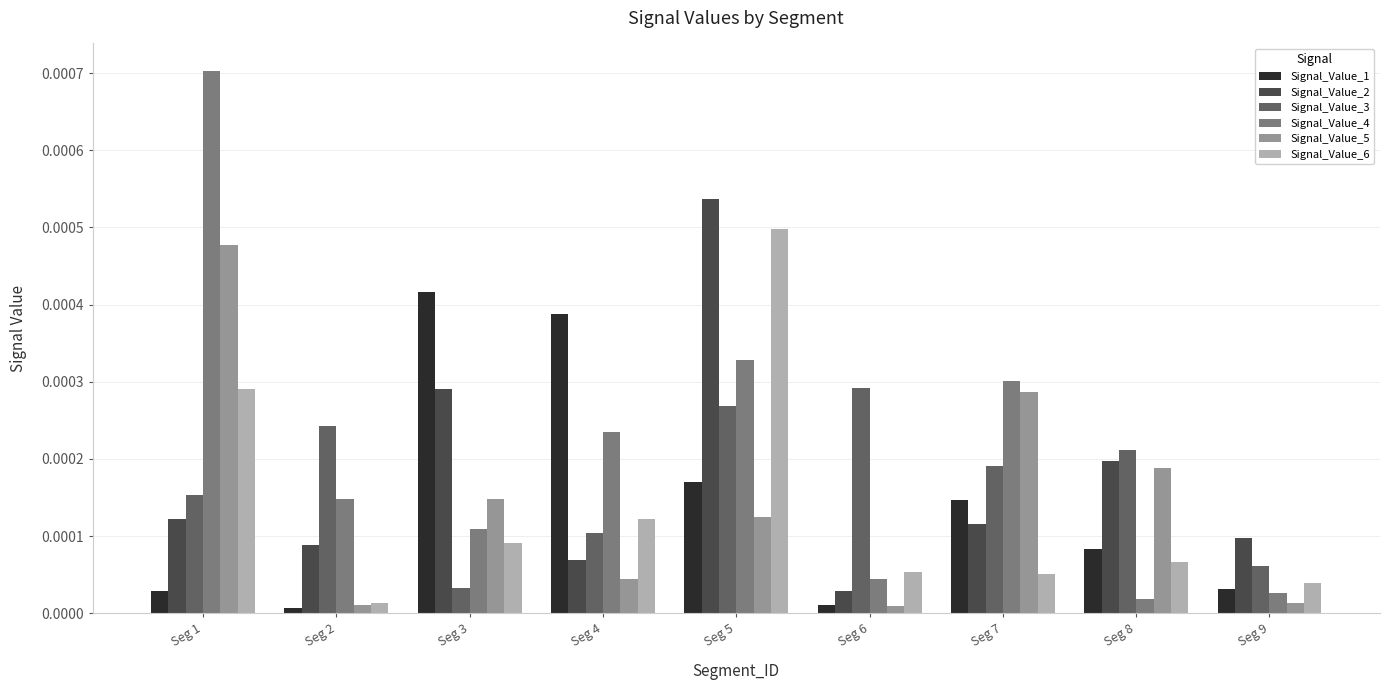

At which category does the chart reach its peak across all series?

Seg 1